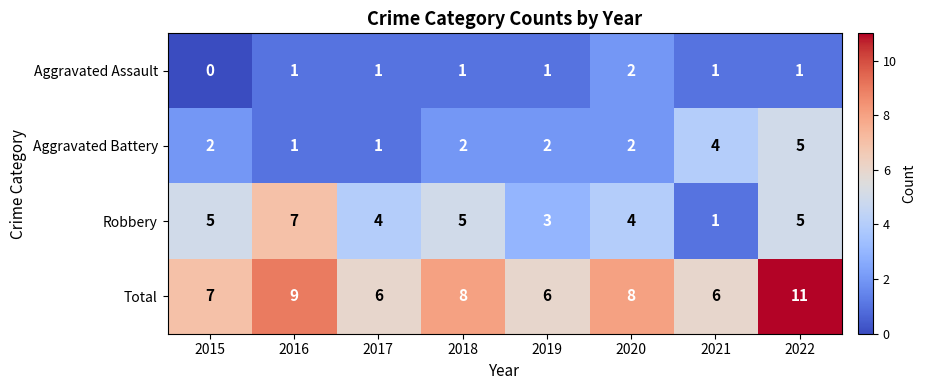

What is the difference between the Total values at 2015 and 2022?

4